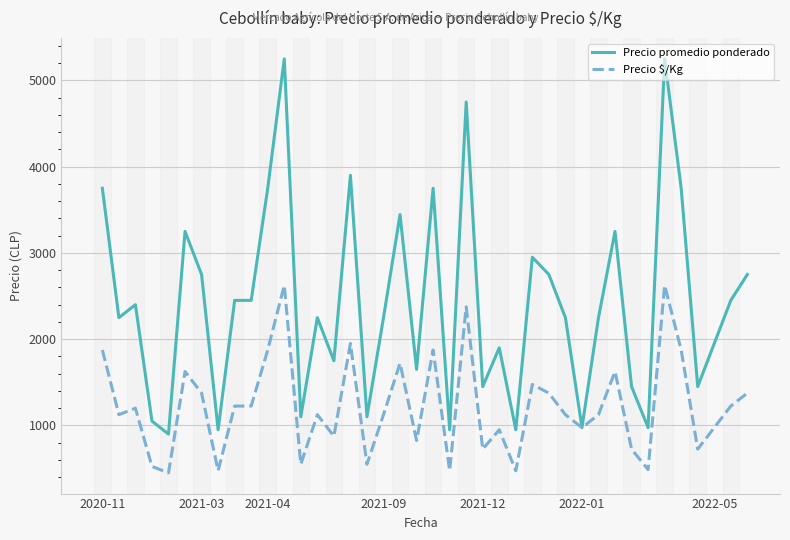

What is the maximum value for Precio promedio ponderado?

5250